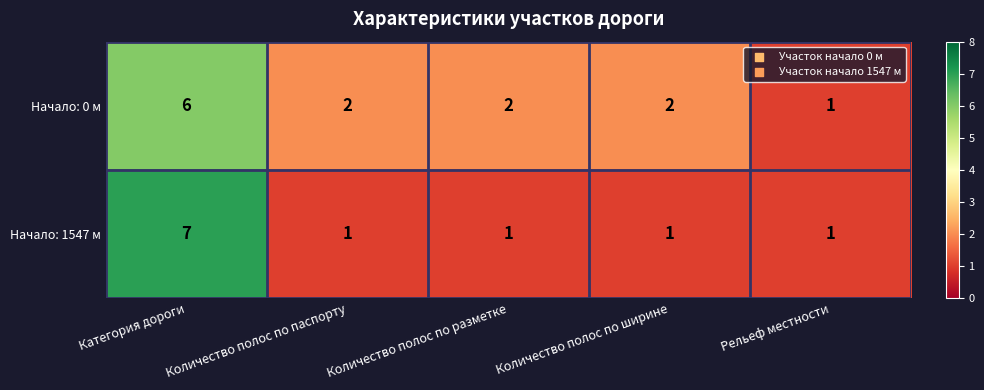

Count the number of data series in this chart.

2